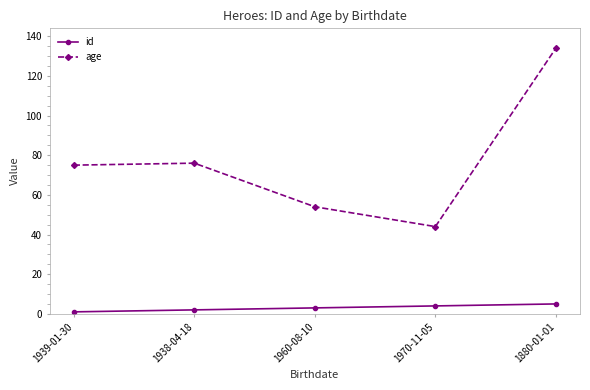

True or false: age and id cross at least once.

False